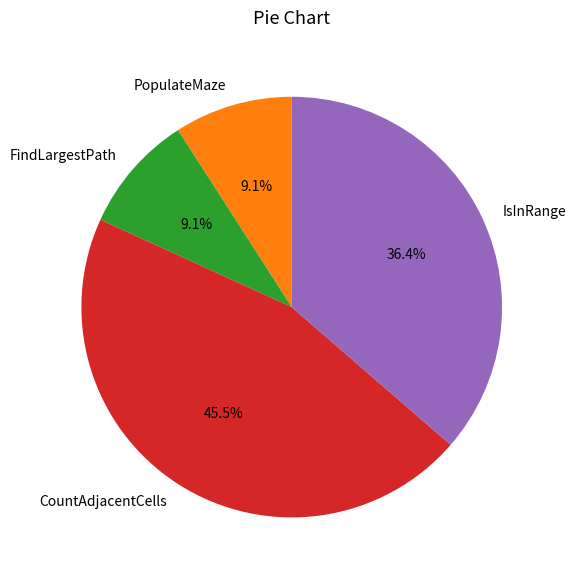

Which category has the biggest portion of the pie?

CountAdjacentCells